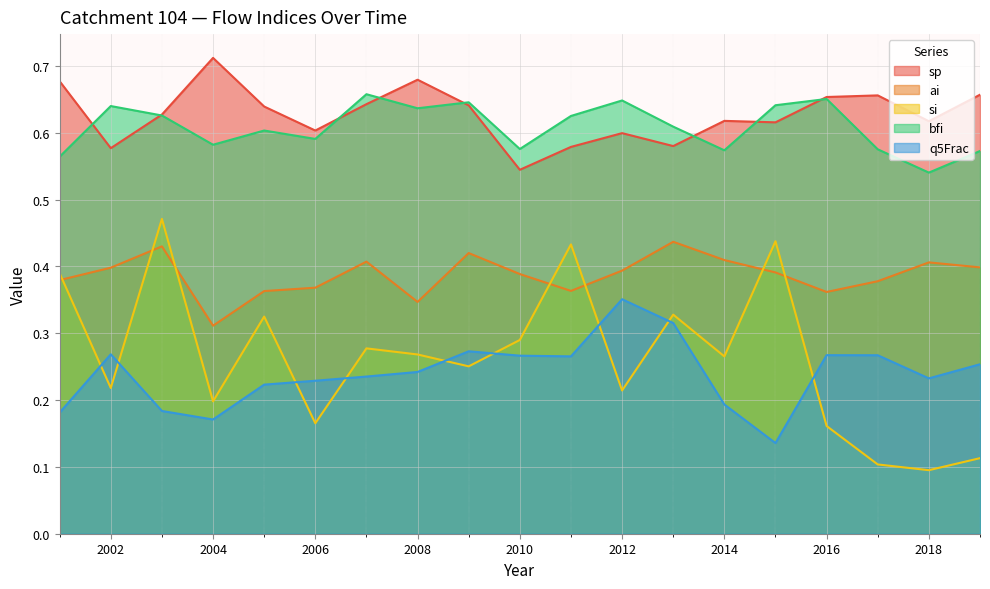

What is the value of the si point at the 1st from the left?

0.4